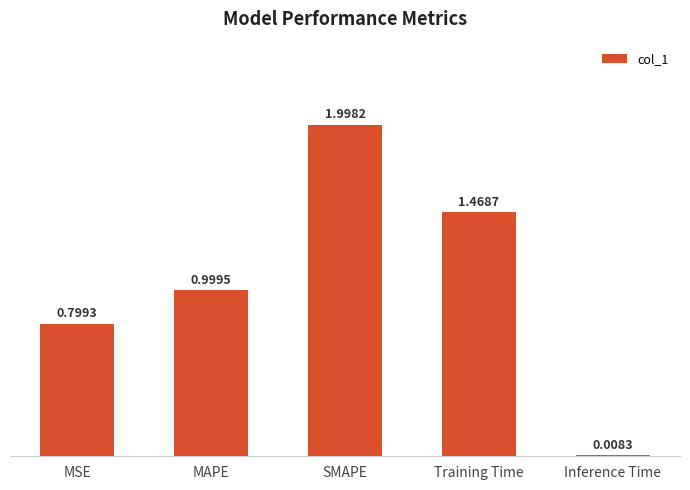

What is the sum of the values at SMAPE and Training Time?

3.5